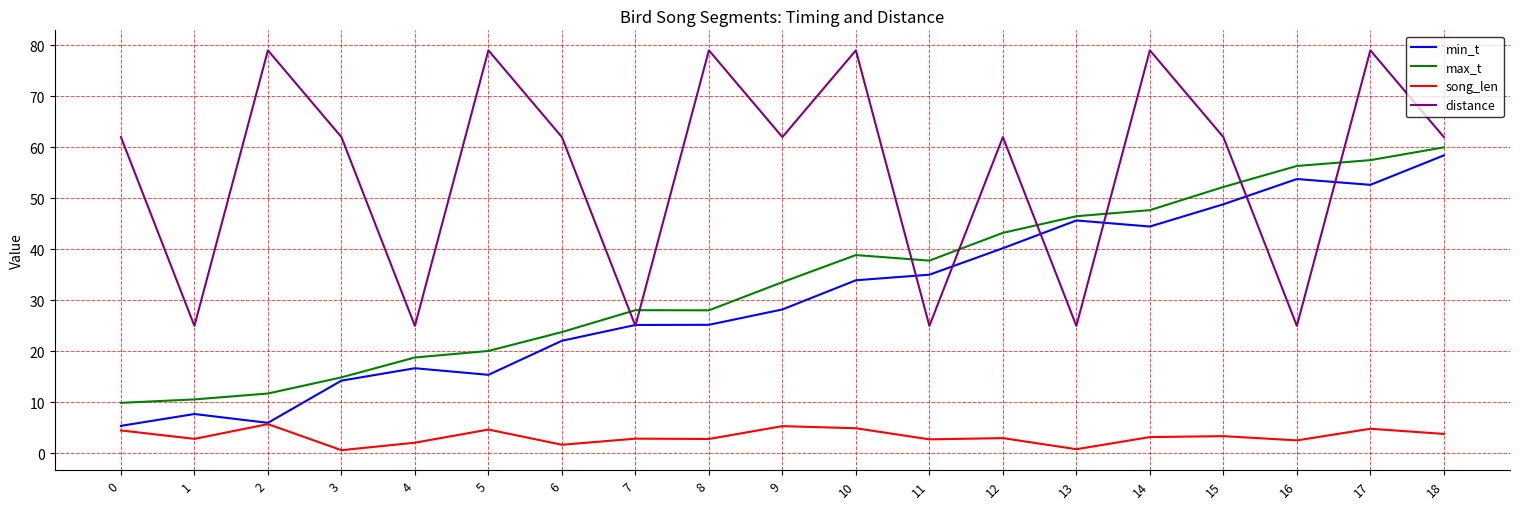

At how many categories does at least one series exceed 19?

19